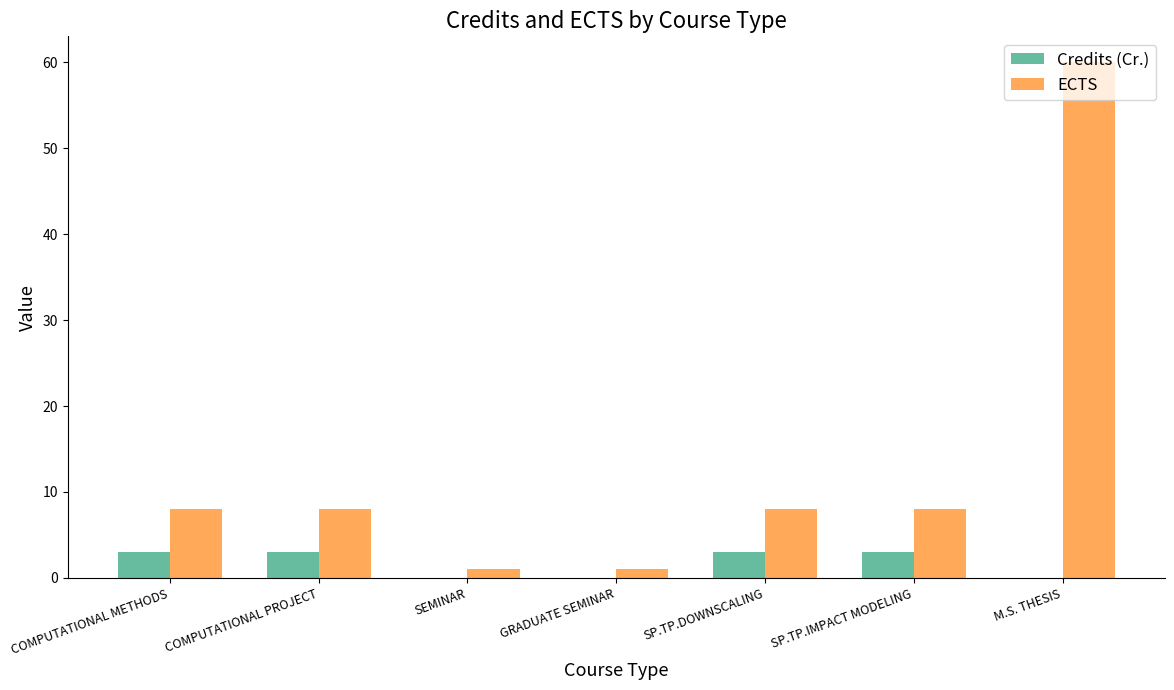

The value of Credits (Cr.) at COMPUTATIONAL METHODS is 3. True or false?

True